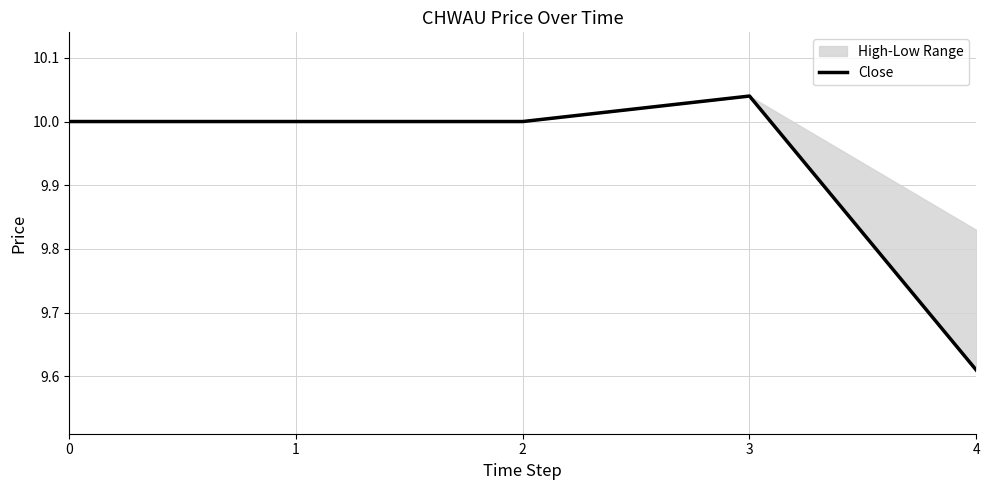

Rank the categories by value from highest to lowest.

3, 0, 1, 2, 4